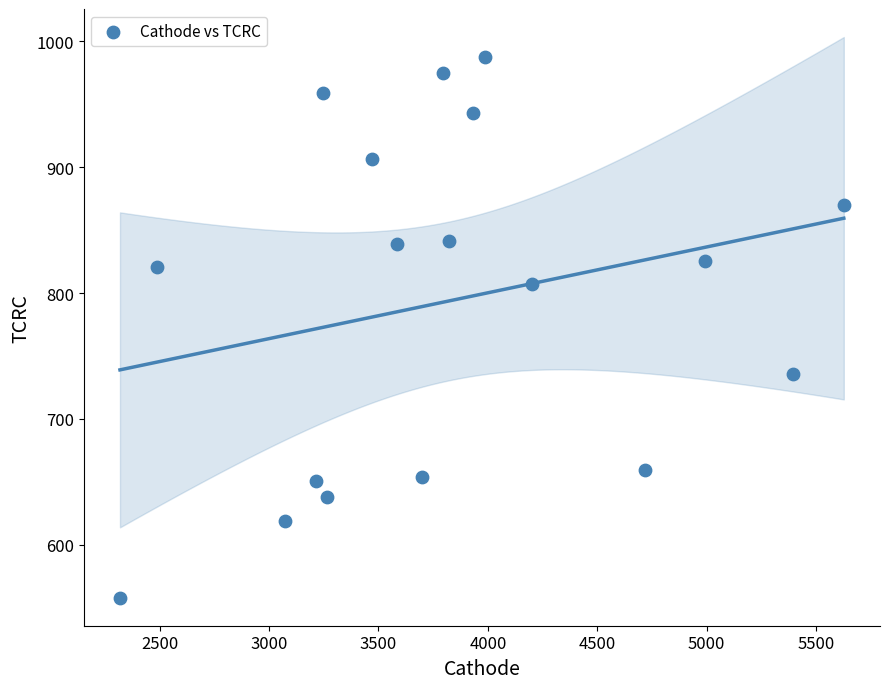

What is the range of X values (max minus min)?

3309.9